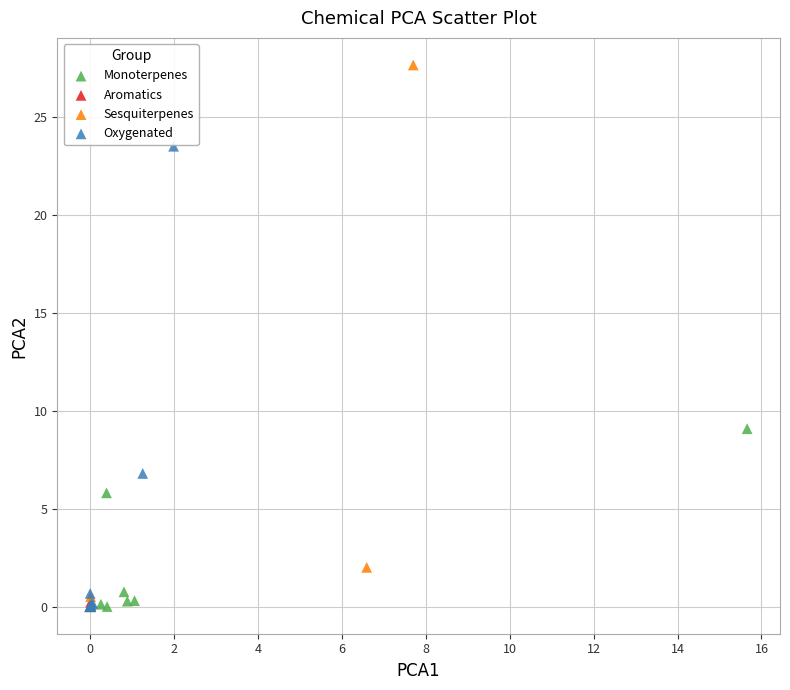

Which series reaches the maximum Y coordinate?

Sesquiterpenes